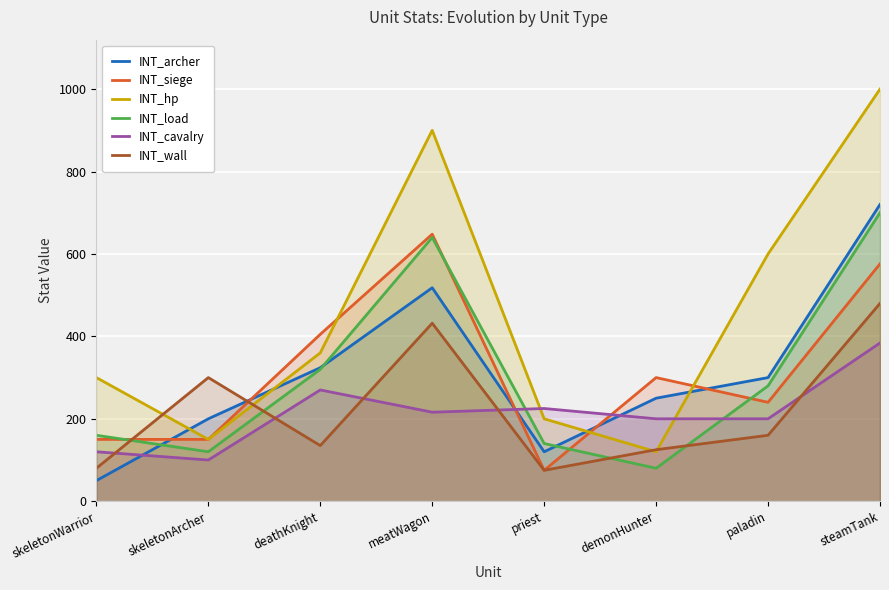

True or false: INT_hp has a value of 120 at deathKnight.

False